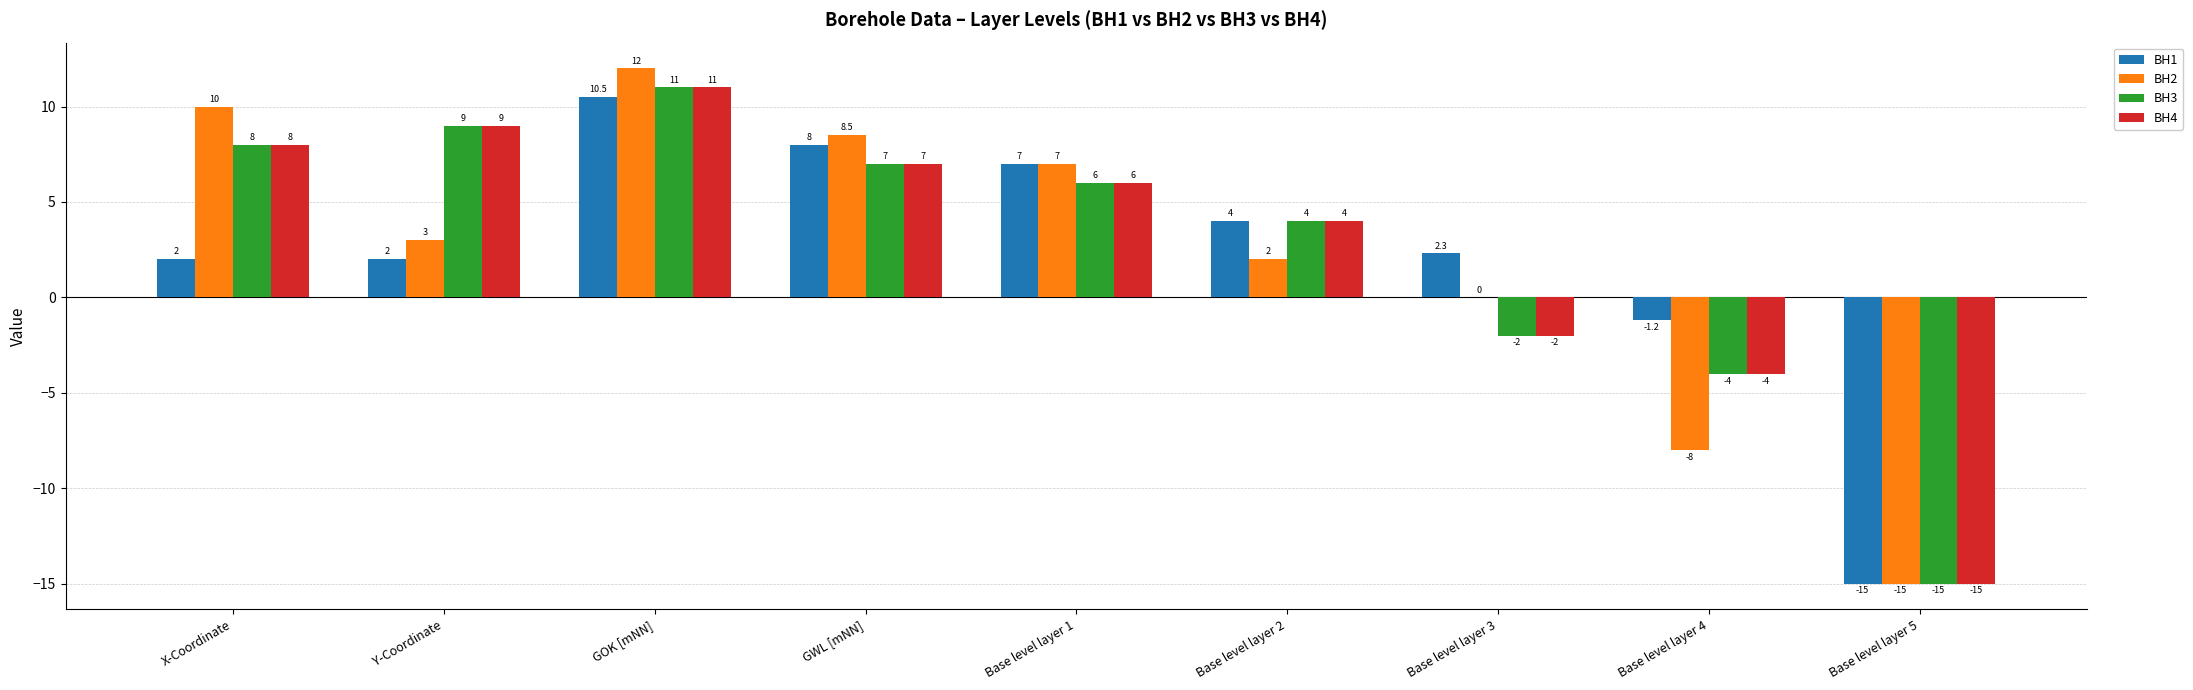

How many categories are shown in the chart?

9